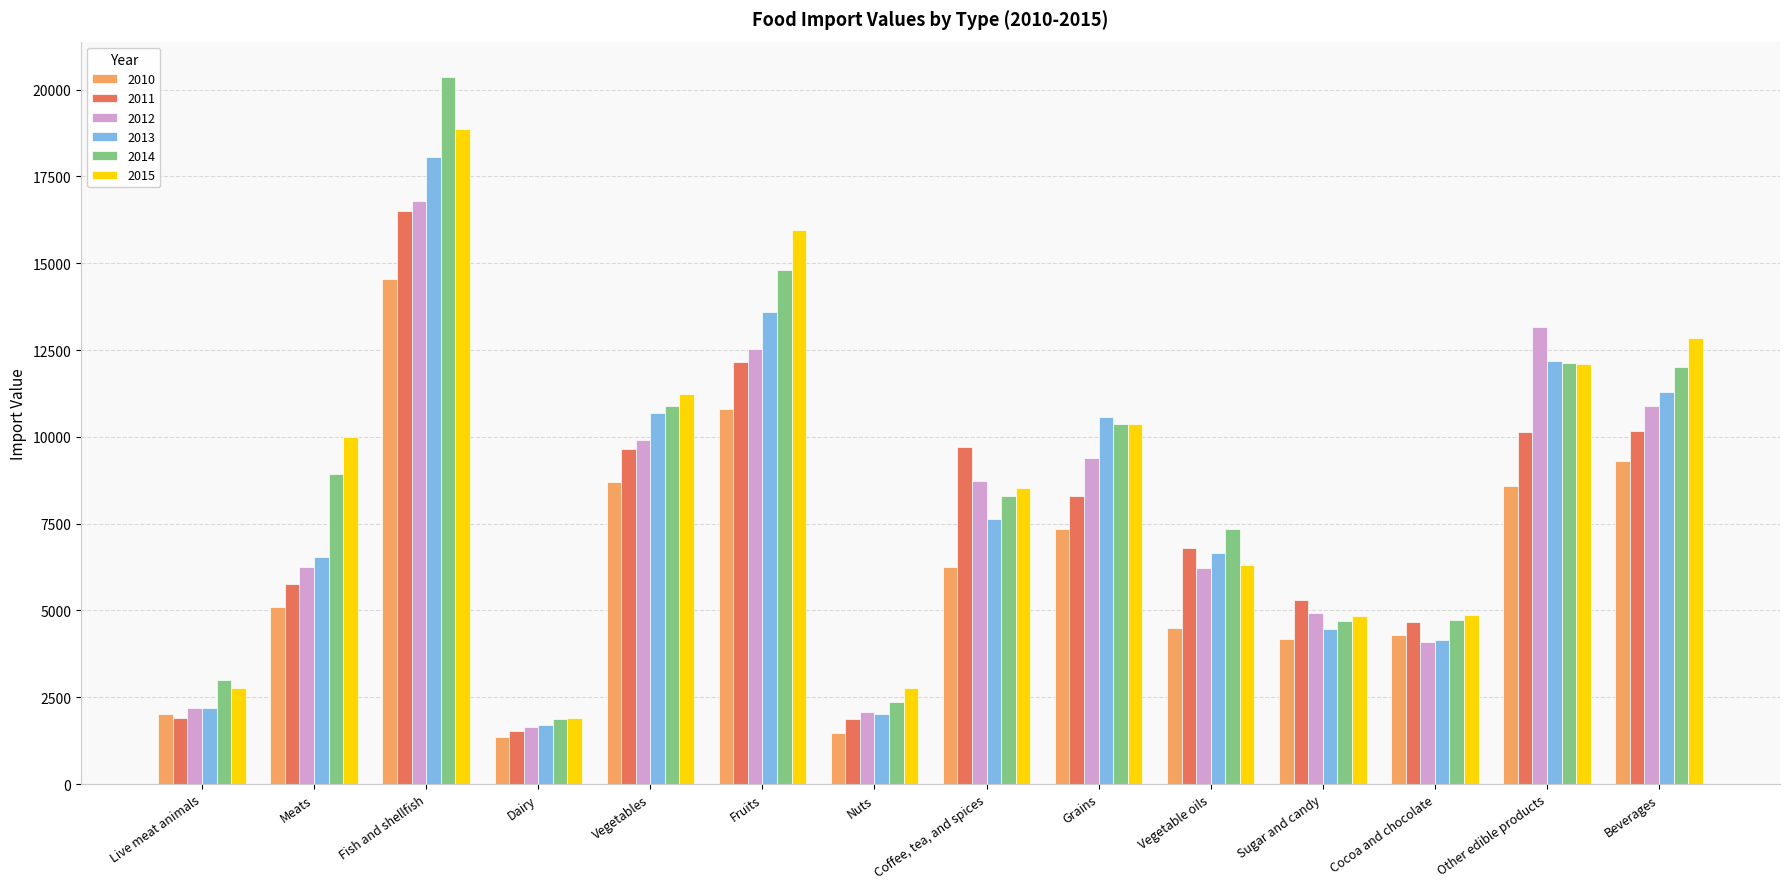

Which label corresponds to the largest value in the chart?

Fish and shellfish